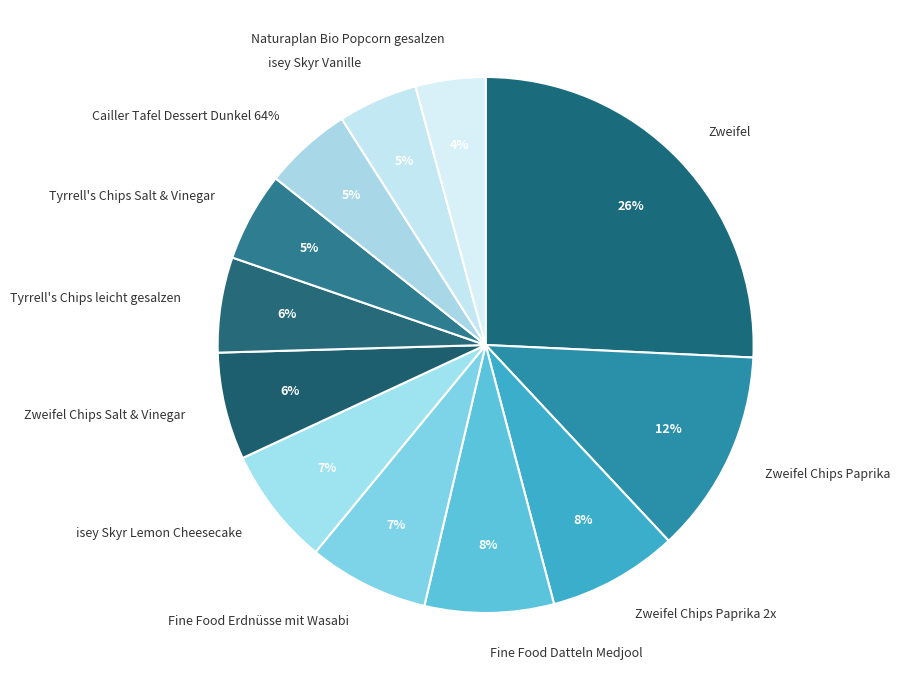

Count the number of slices in the pie.

12